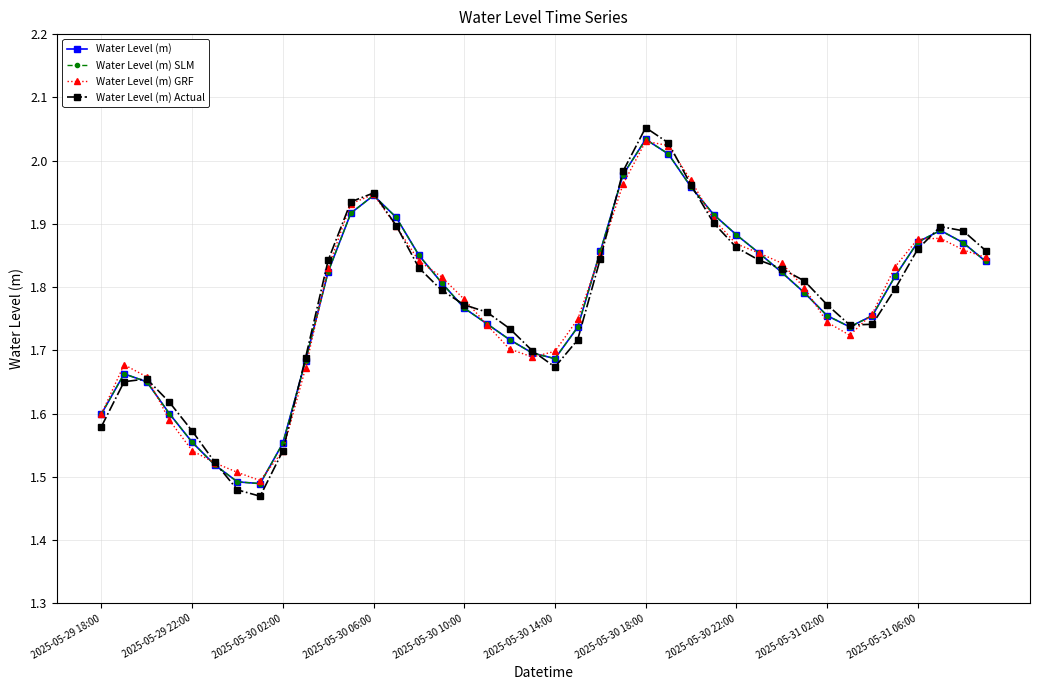

Is this an area chart (filled region under the line)?

No